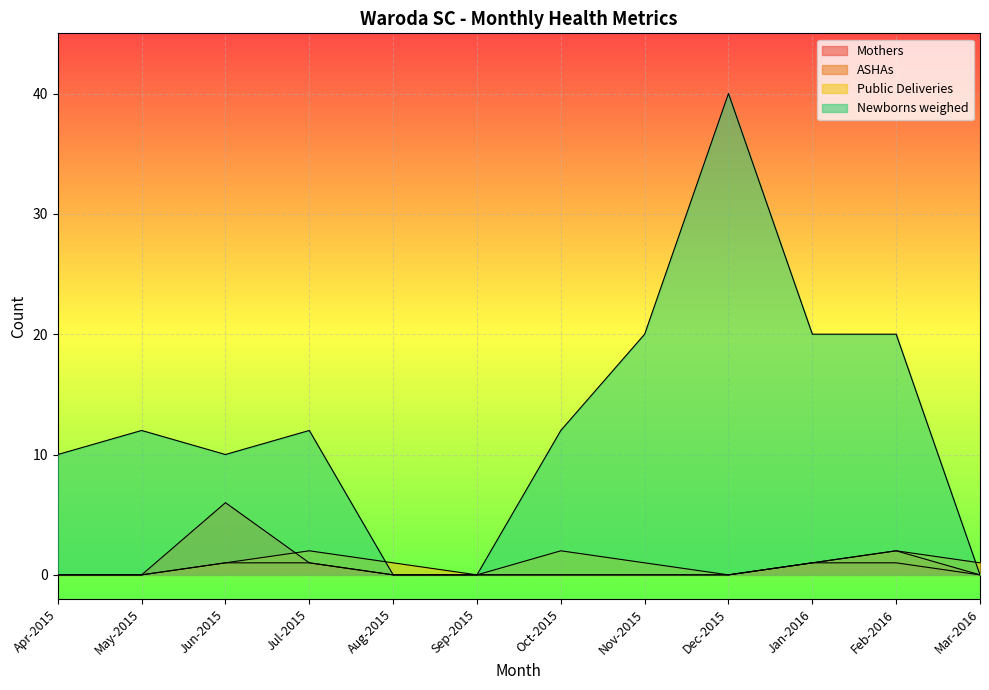

Which series has the largest total across all categories?

Newborns weighed